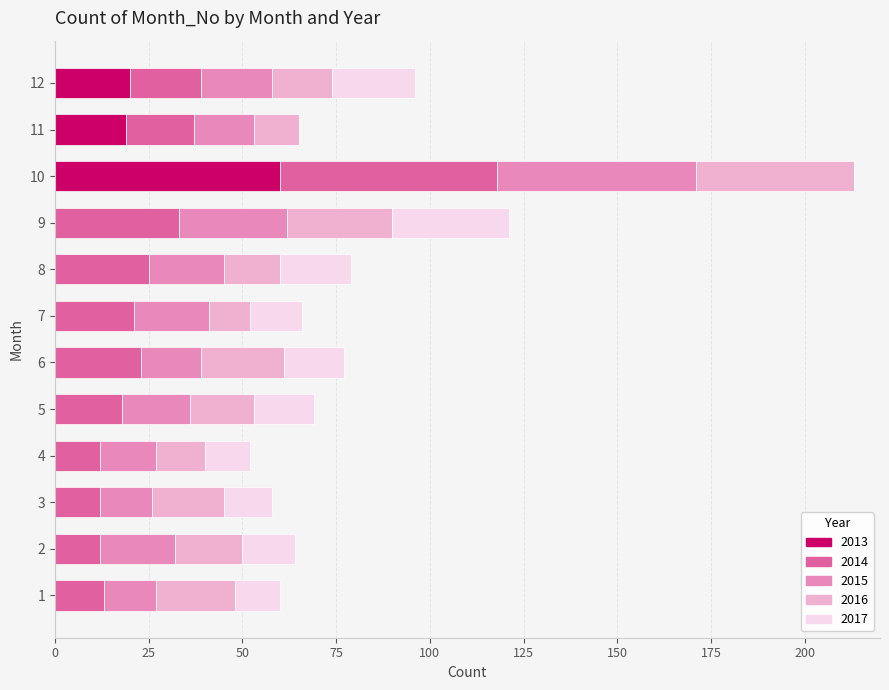

At which label does 2013 reach its peak?

10